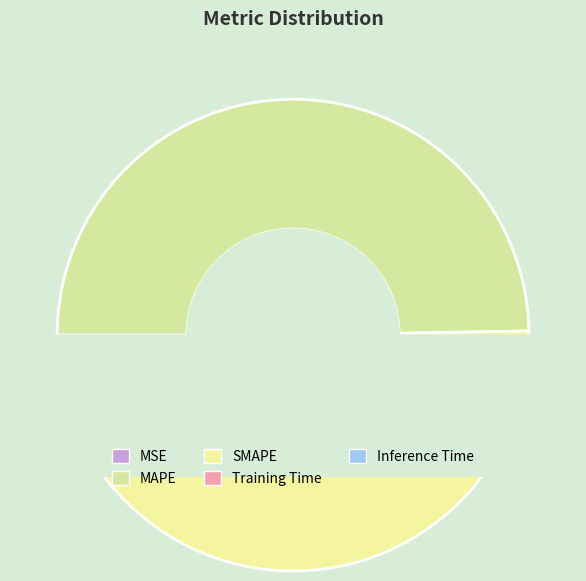

How many slices are in this pie chart?

5